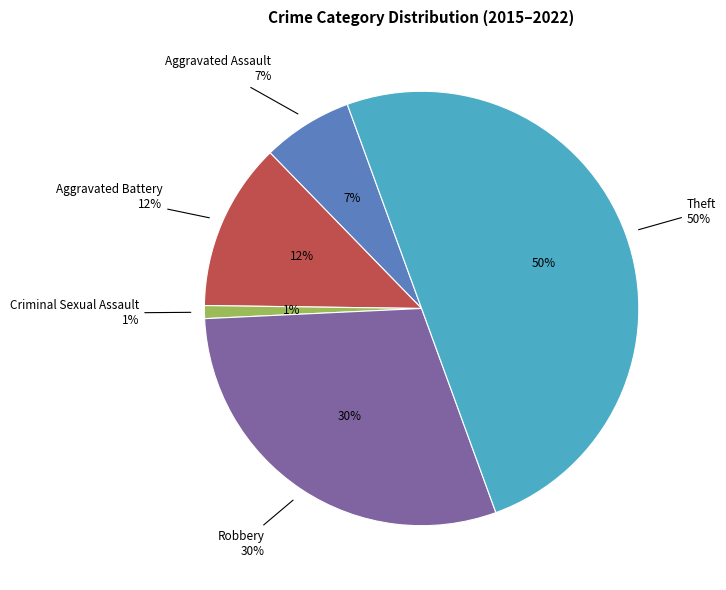

To the nearest percent, what percentage of the pie is Aggravated Battery?

12%